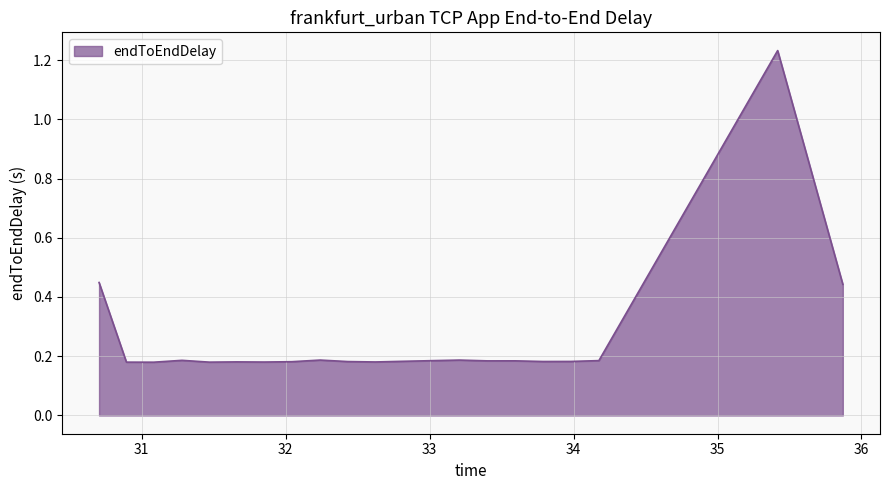

What is the difference between the second highest and minimum values?

0.3